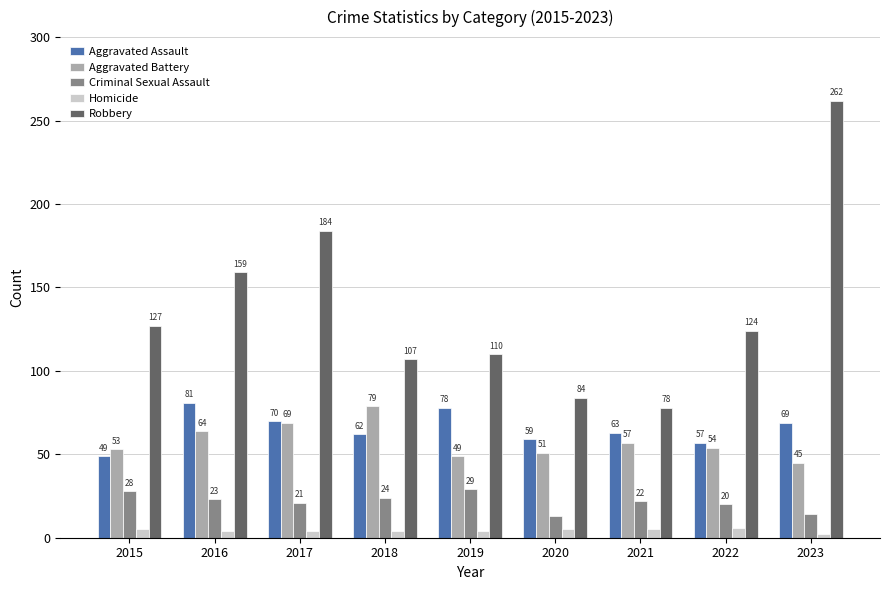

Rank the series at 2021 from highest to lowest value.

Robbery, Aggravated Assault, Aggravated Battery, Criminal Sexual Assault, Homicide